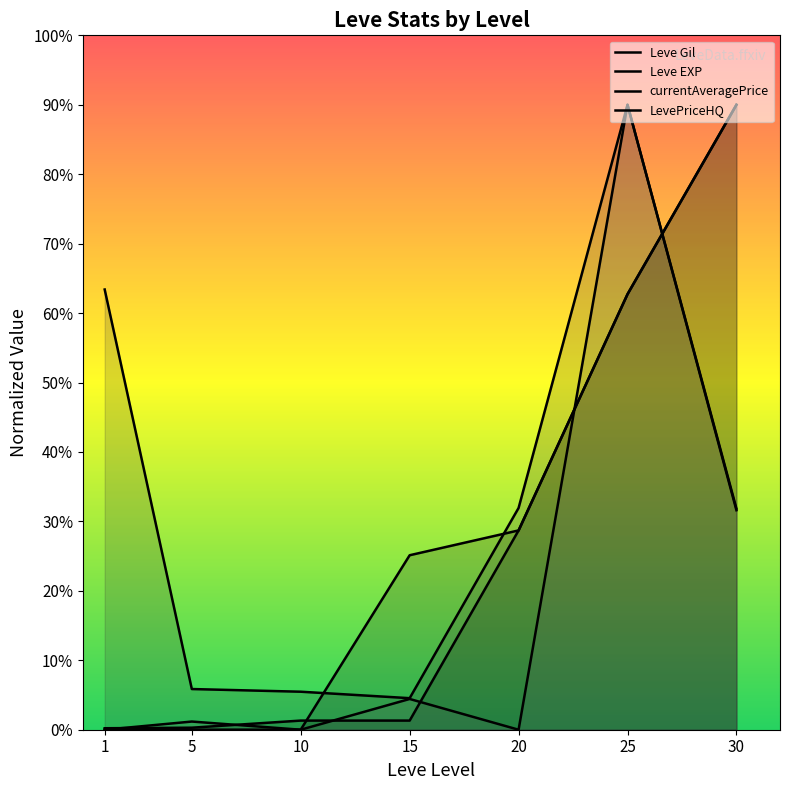

What is the average value of the LevePriceHQ series?

18.2